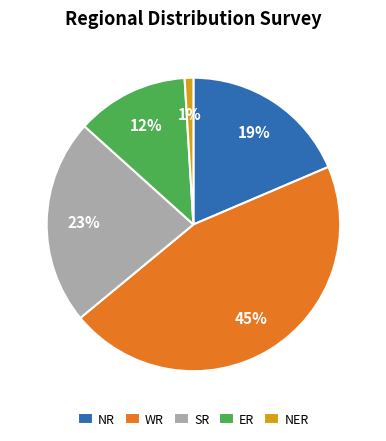

The NR slice represents 24% of the pie. True or false?

False